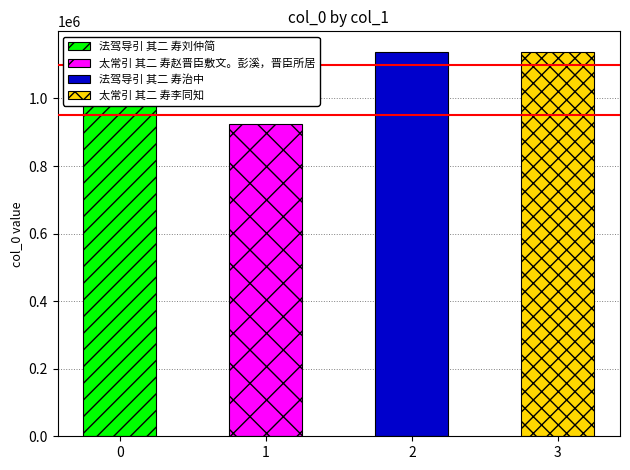

Reading left to right, extract all data points from this chart.

1141759	925646	1137055	1136955